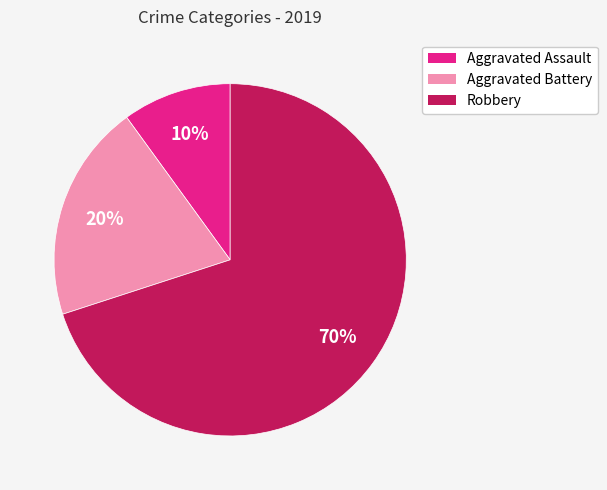

What is the majority slice?

Robbery